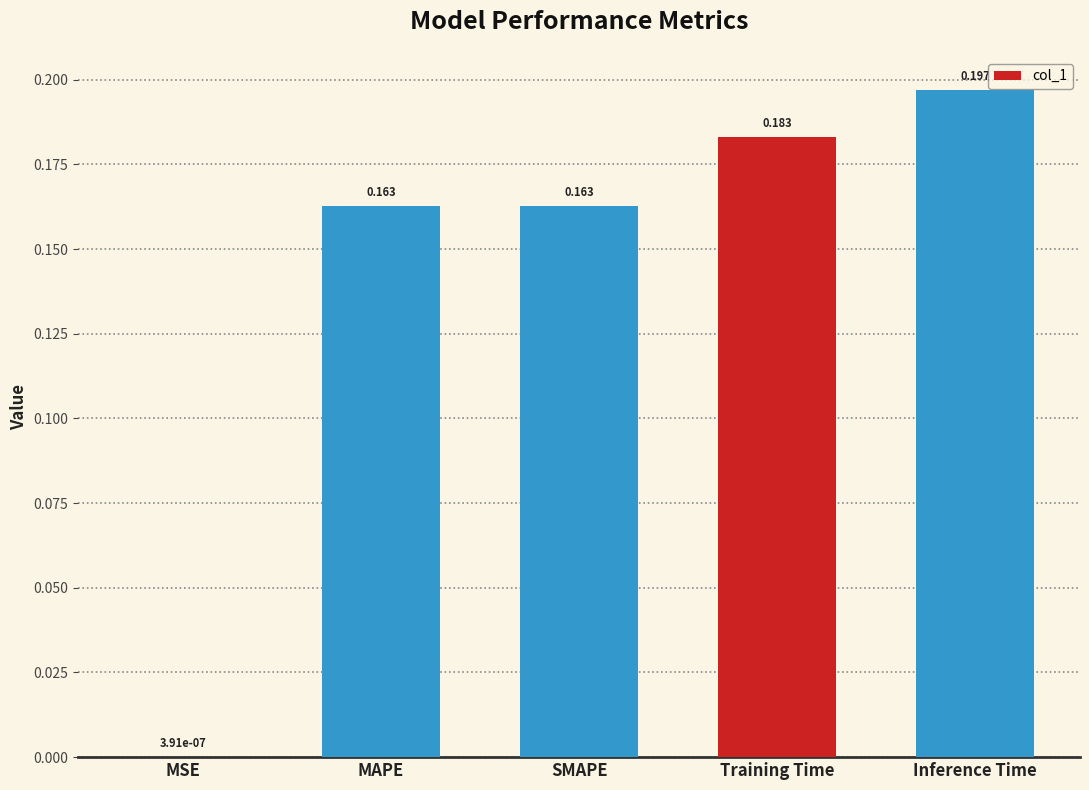

At which category does the chart reach its peak across all series?

Inference Time